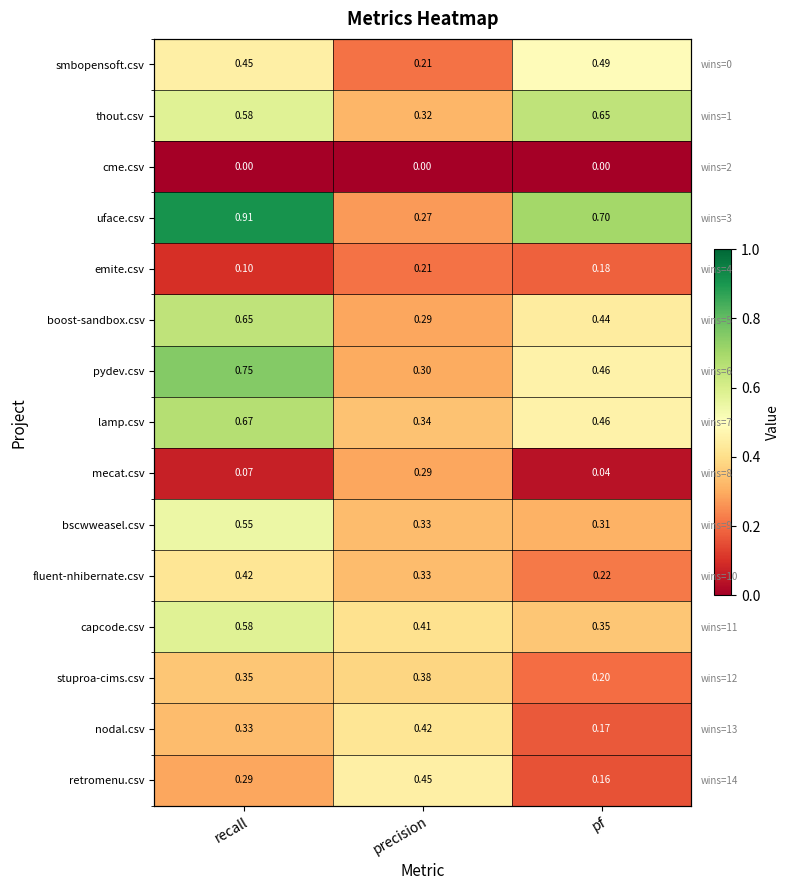

What is the approximate value of smbopensoft.csv at pf?

0.5